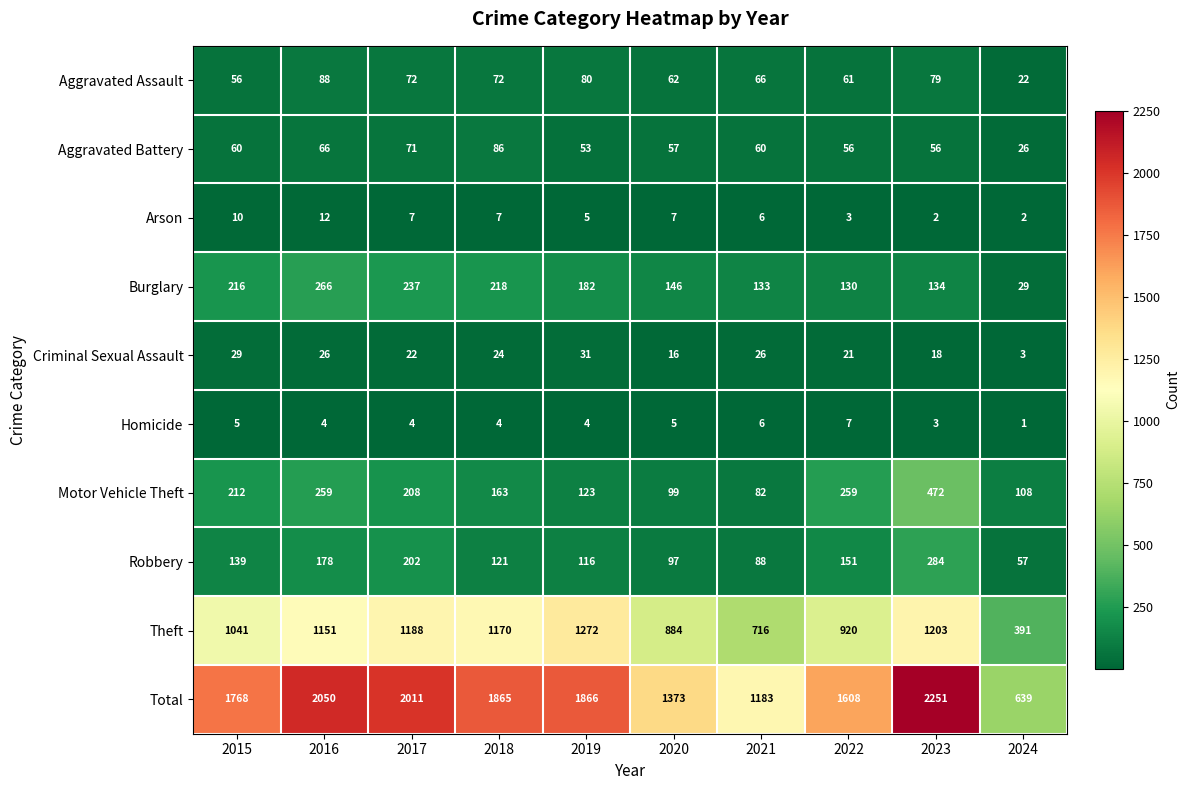

How many data points does each series have?

10